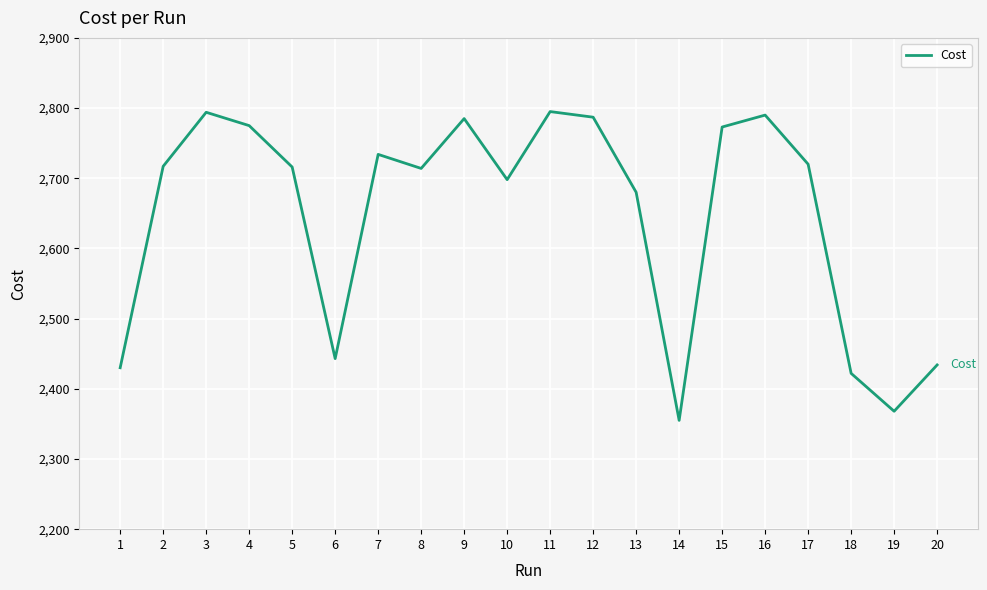

What is the difference between the maximum and minimum values?

440.0